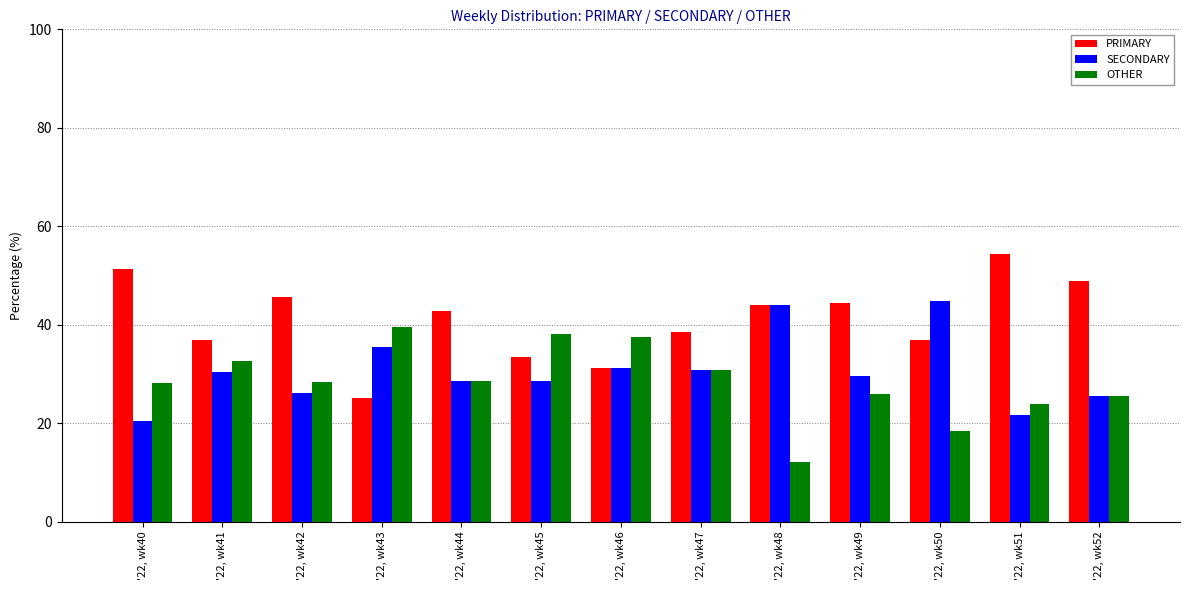

What is the minimum value shown in the chart?

12.0